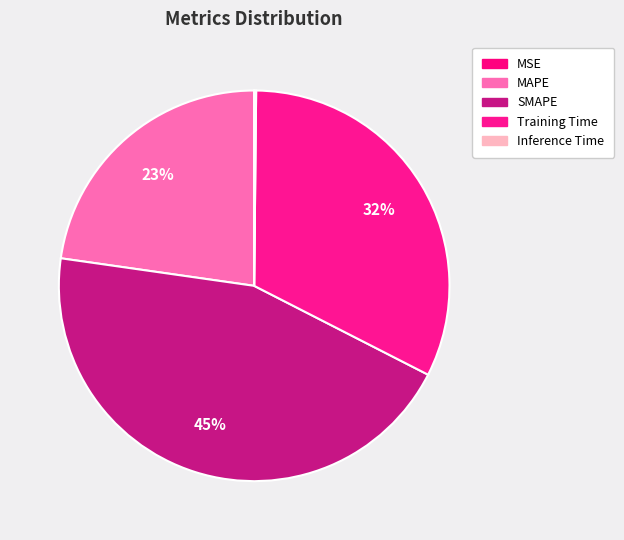

Which has a higher value, Training Time or MAPE?

Training Time